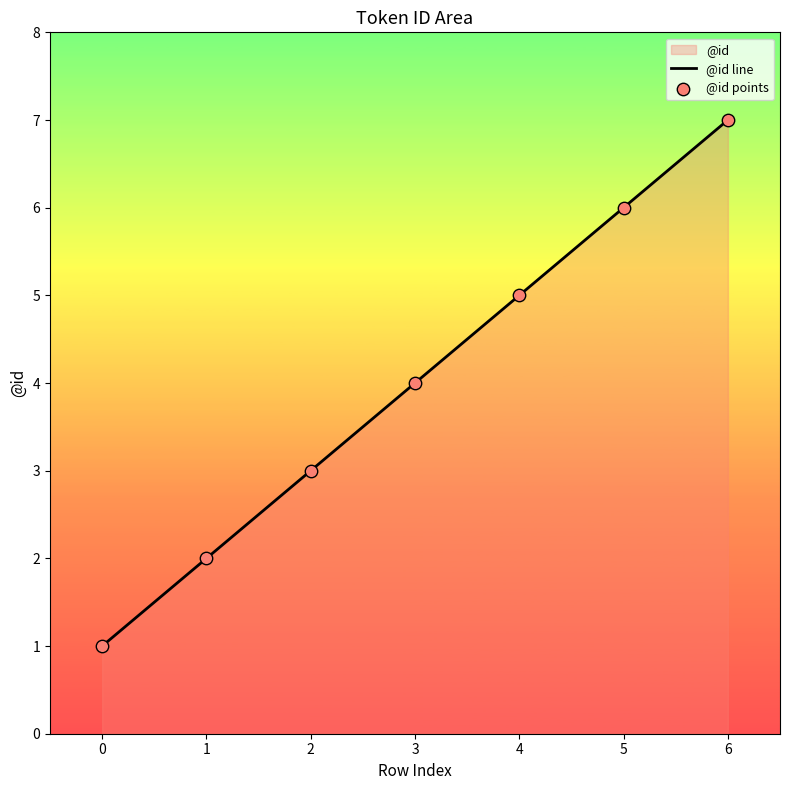

Which series has the widest spread of Y values?

@id line